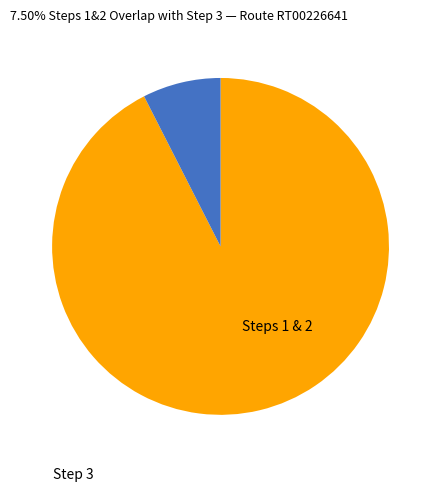

Is there a majority slice in this chart?

Yes